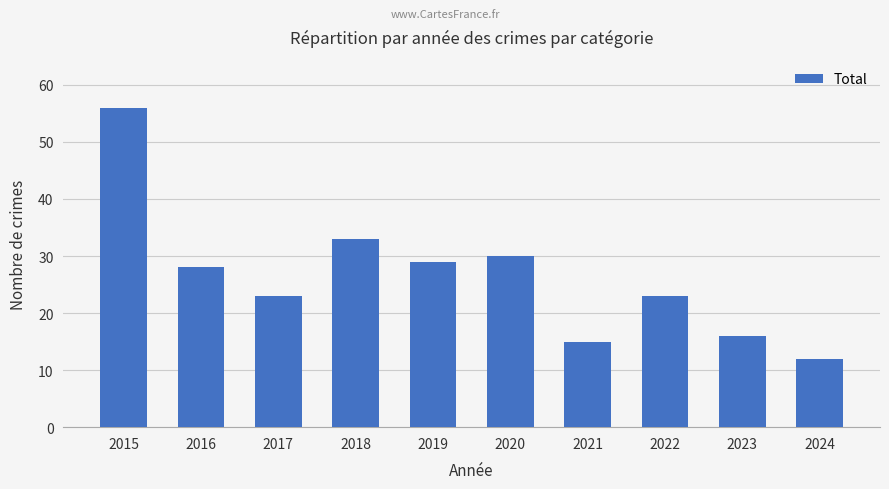

Which has a higher value, 2017 or 2021?

2017